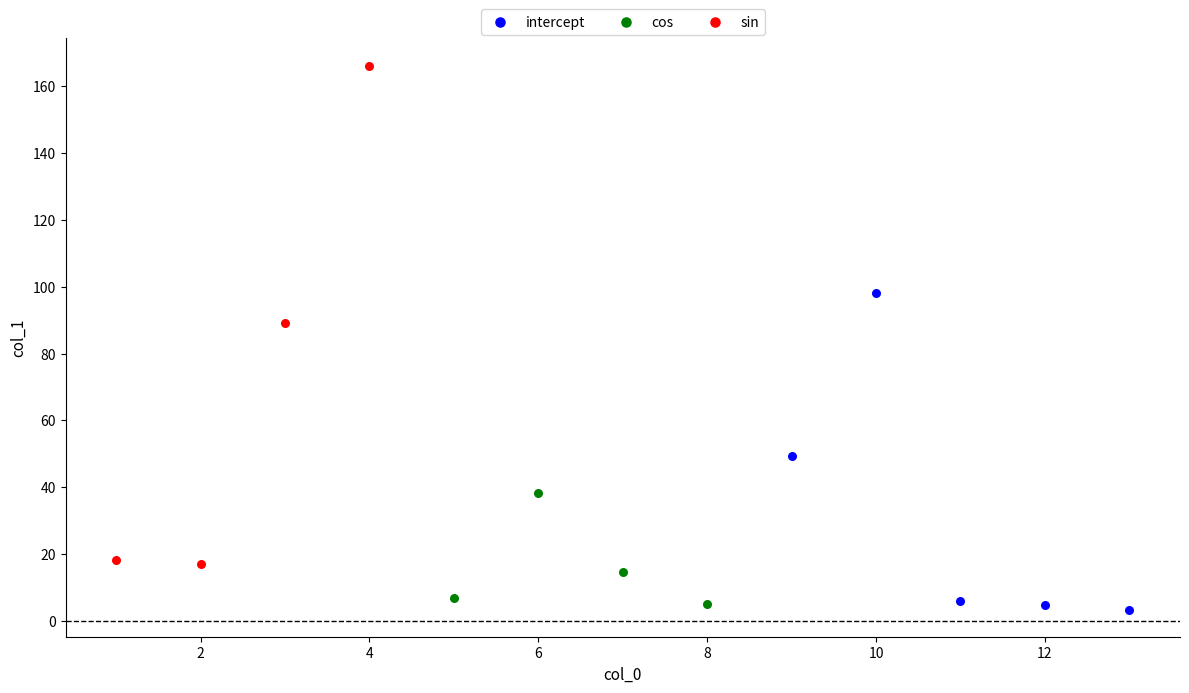

Which series reaches the maximum Y coordinate?

sin